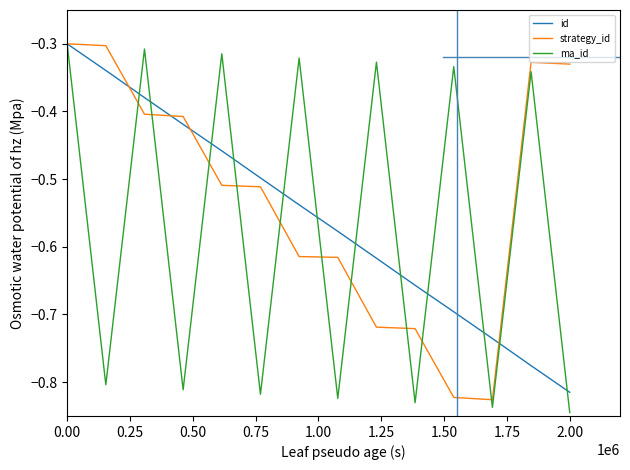

Which series ends up on top after the final intersection of ma_id and strategy_id?

strategy_id